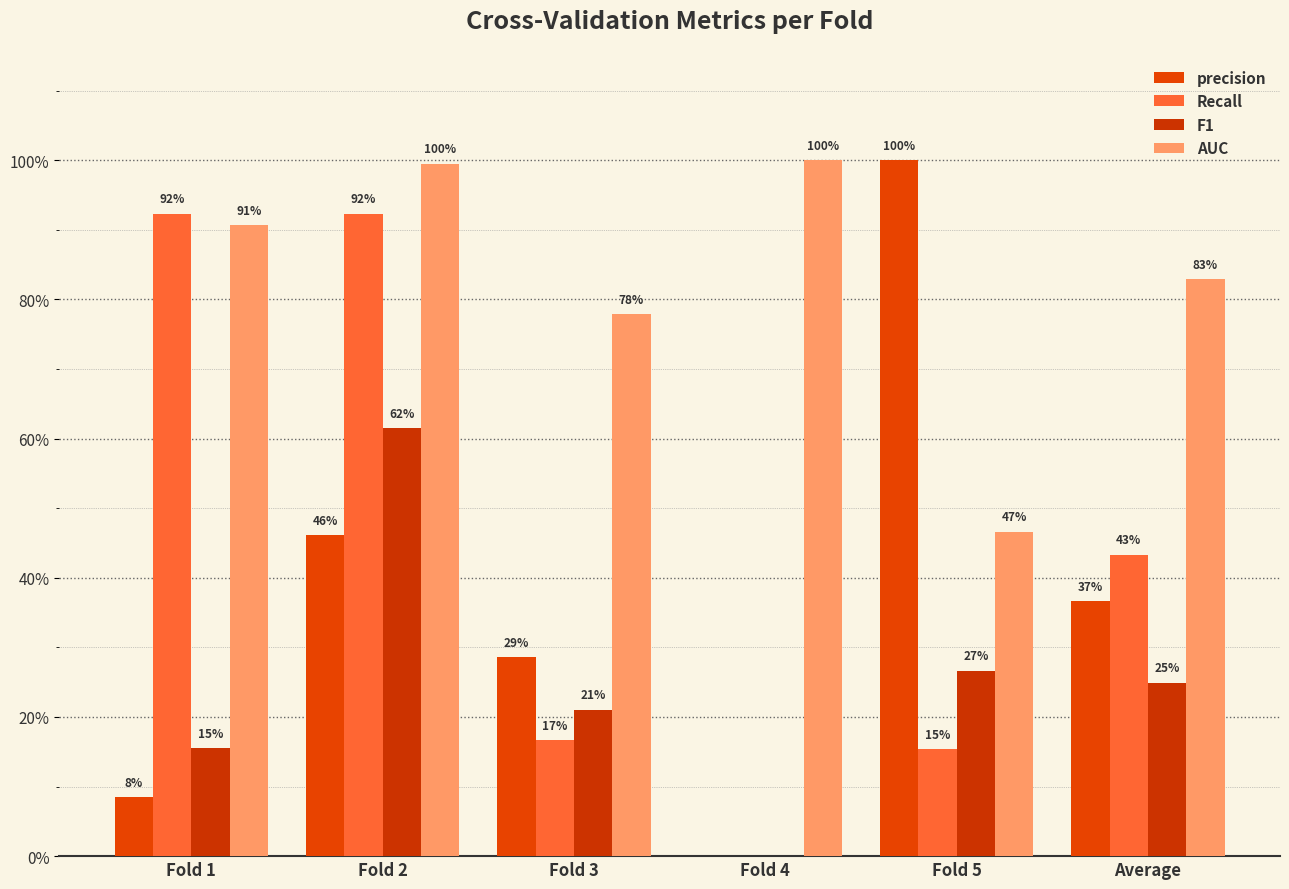

Between Fold 3 and Fold 5, which is larger?

Fold 5